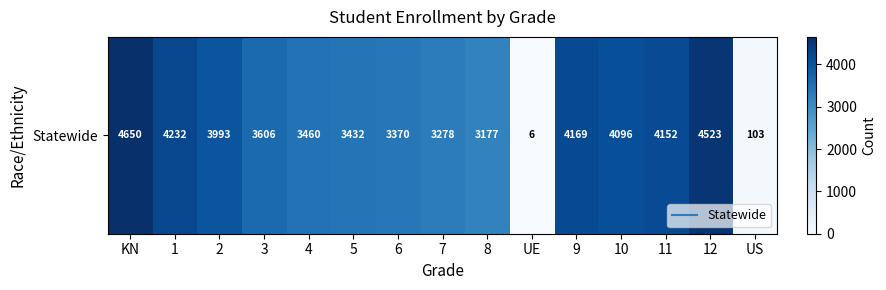

The chart shows a value of 4650 at KN. True or false?

True